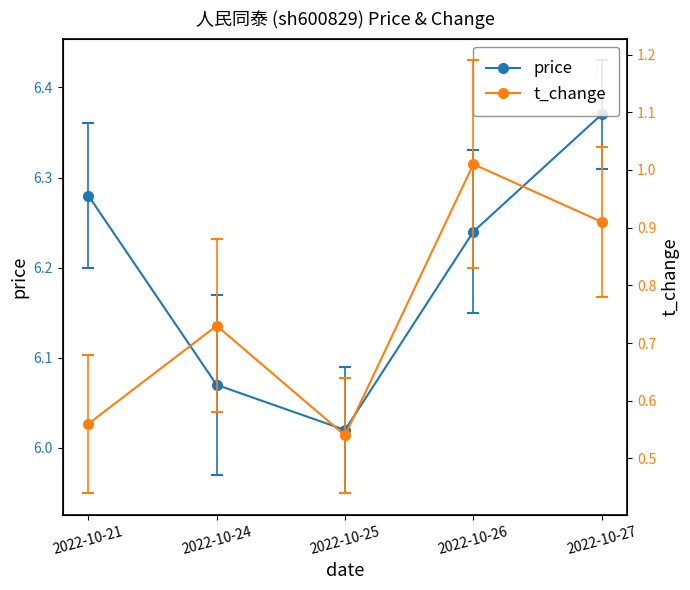

True or false: price and t_change cross at least once.

False